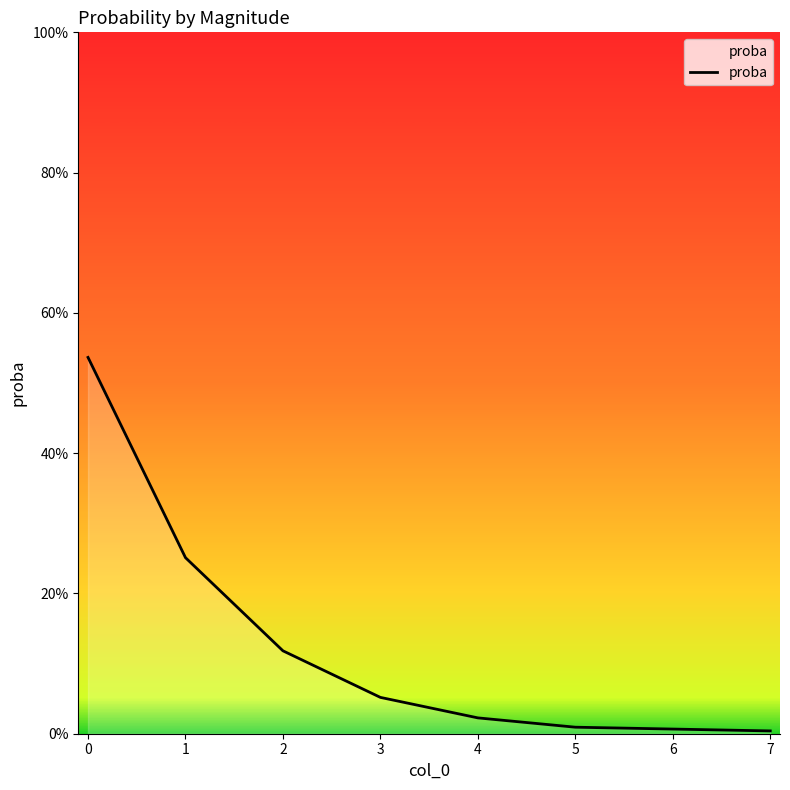

Does the chart display data point markers on the line(s)?

No